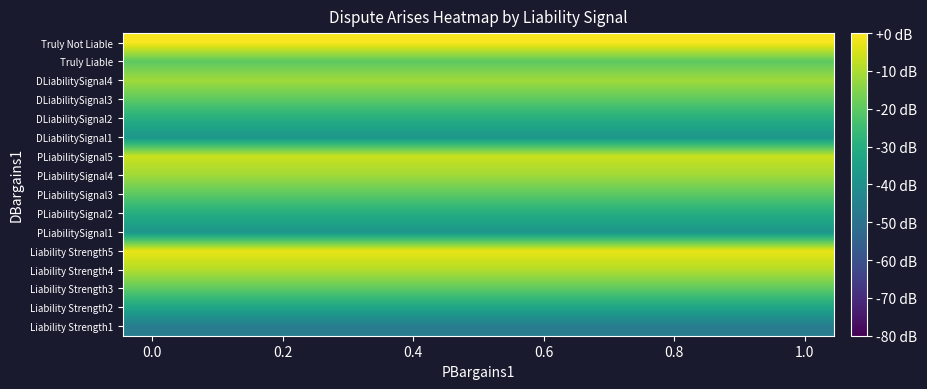

What is the greatest value displayed?

-0.9